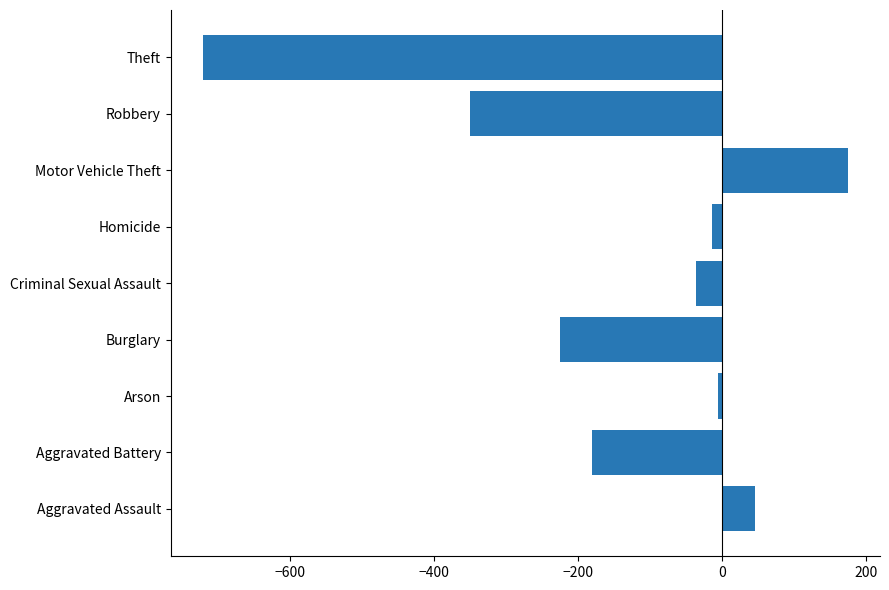

The value at Theft is -1282. True or false?

False